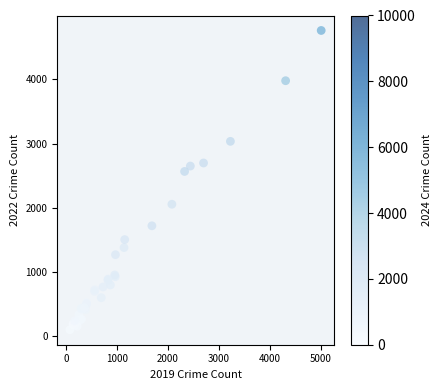

What Y value in the scatter plot is closest to 2431?

2566